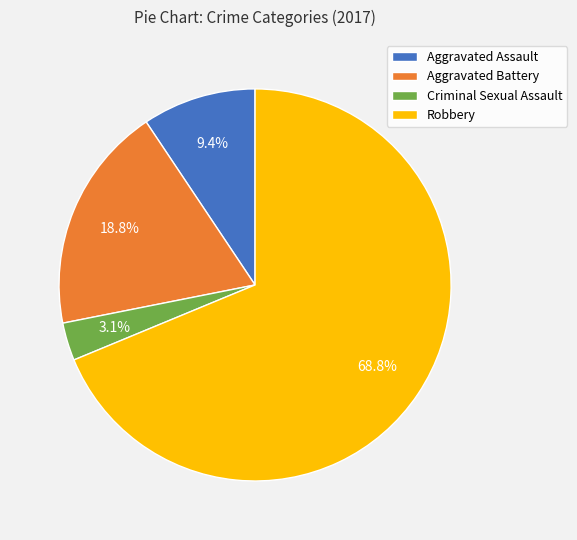

To the nearest percent, what is the difference between the largest and smallest slice percentages?

66%